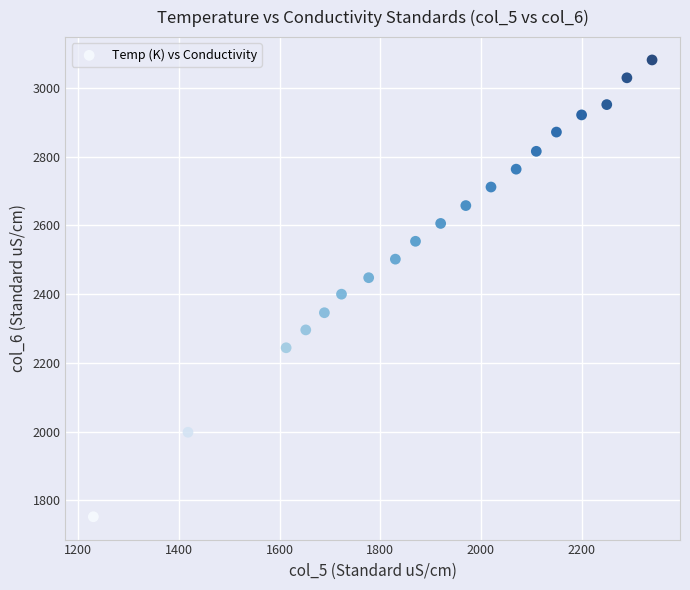

What is the range of X values (max minus min)?

1110